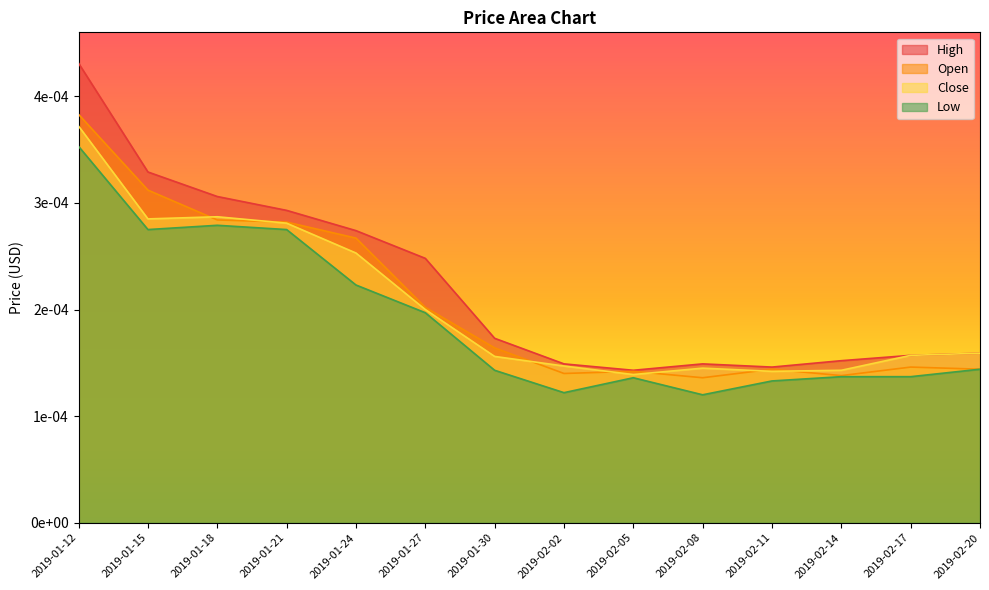

True or false: High has more than 2 points higher than both neighbors.

False